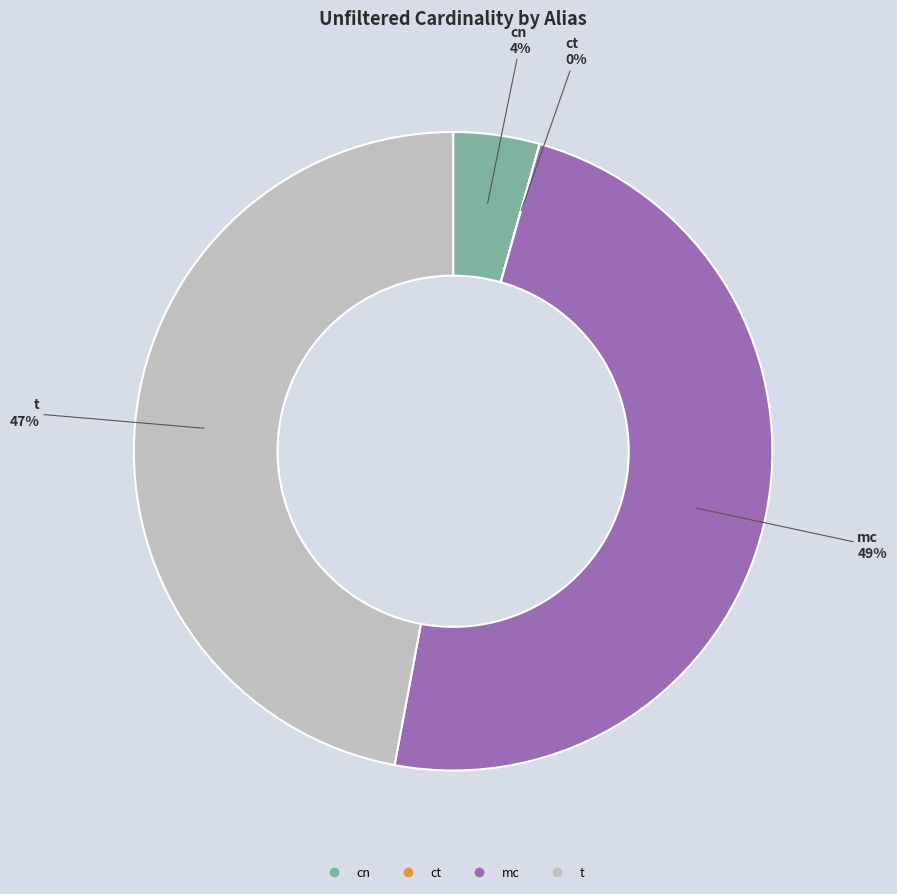

Does any single category account for the majority?

No